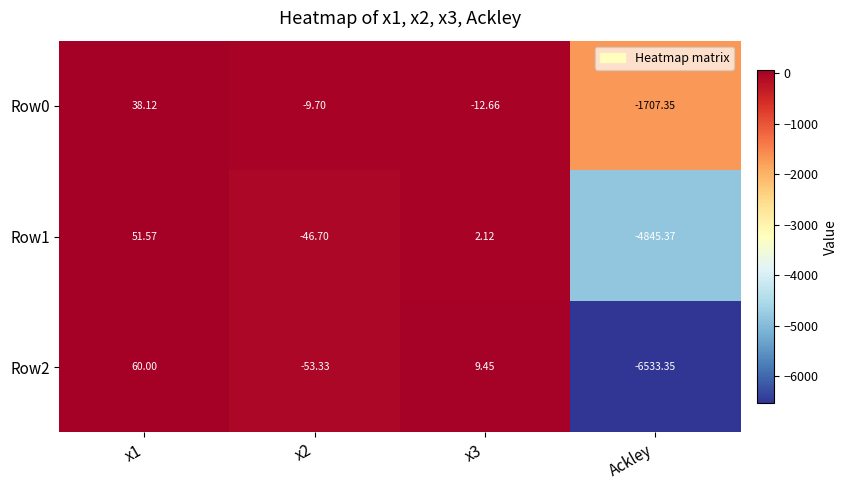

List the series in order of their peak value, highest first.

Row2, Row1, Row0